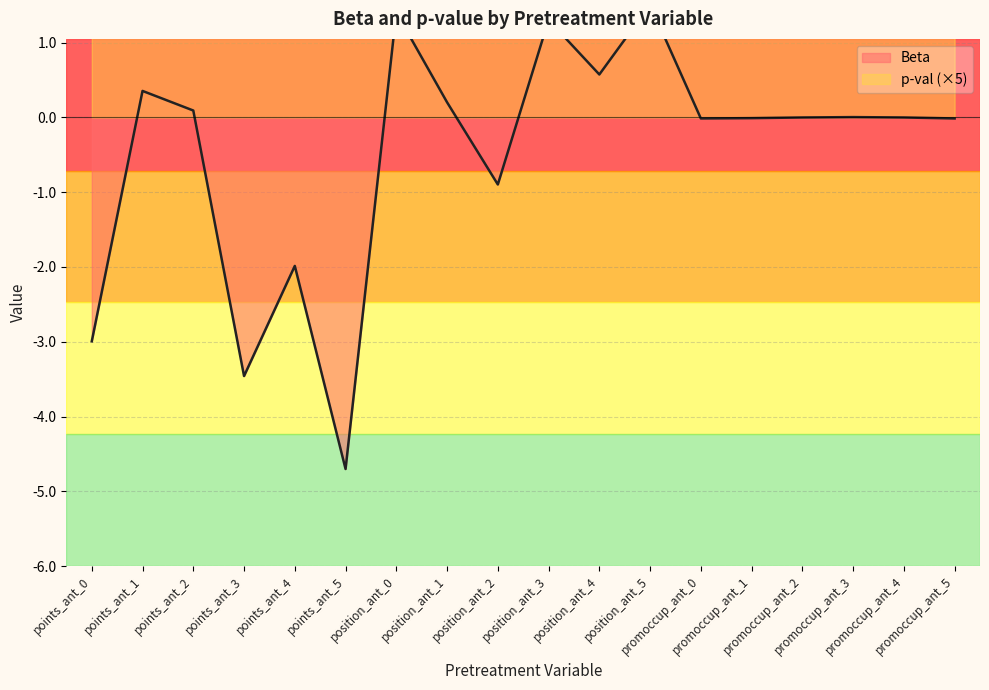

Reading right to left, list all the values displayed in this chart.

Beta: -0.0	-0.0	0.0	-0.0	-0.0	-0.0	1.5	0.6	1.3	-0.9	0.2	1.4	-4.7	-2.0	-3.5	0.1	0.4	-3.0
p-val: 2.6	4.8	4.5	4.8	3.1	2.3	2.0	3.5	1.7	2.8	4.4	1.1	1.5	2.8	1.6	4.9	4.5	1.4